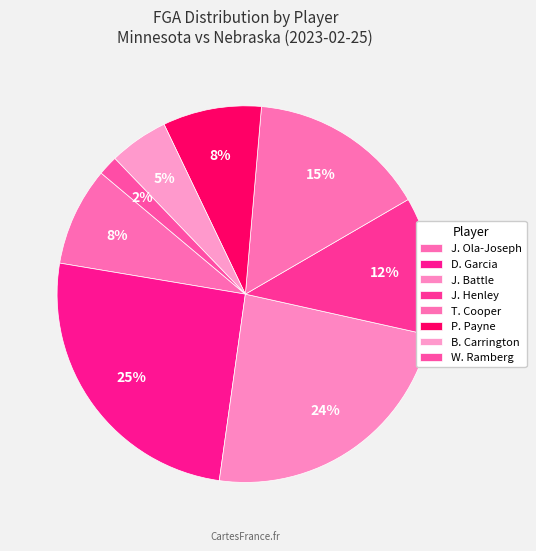

To the nearest percent, what portion does B. Carrington represent?

5%